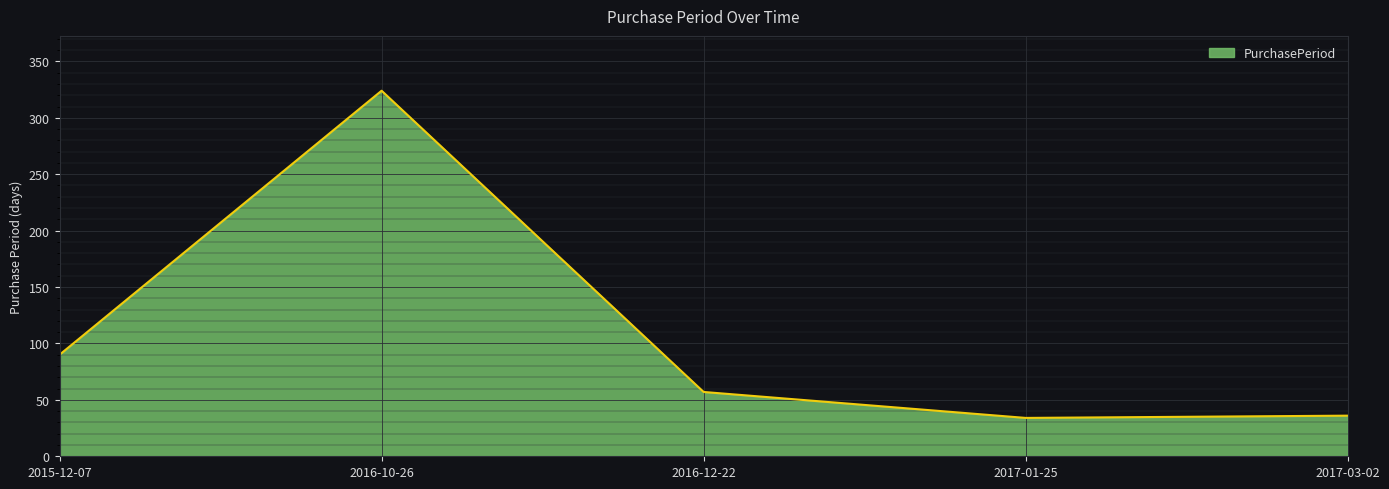

What is the greatest value displayed?

324